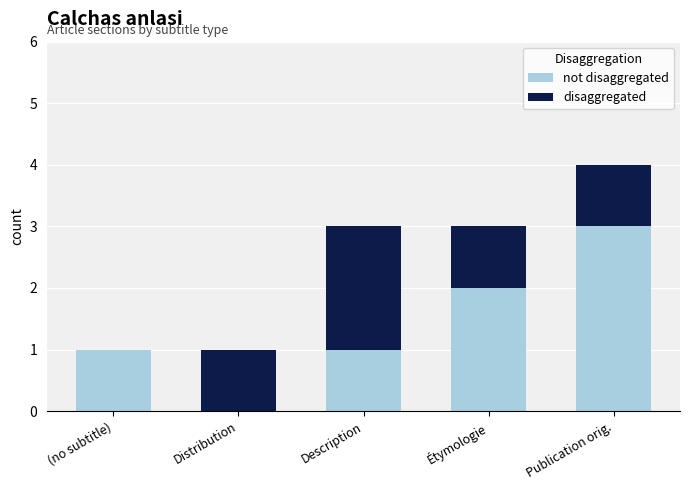

At which category is the sum across all series the highest?

Publication orig.